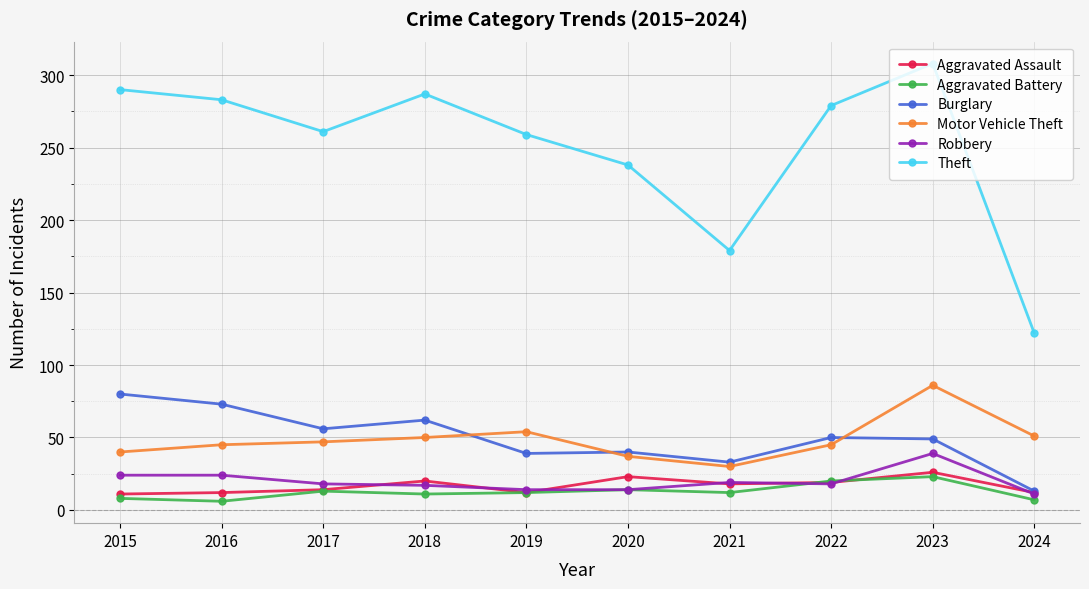

At which label does Theft first exceed 279?

2015